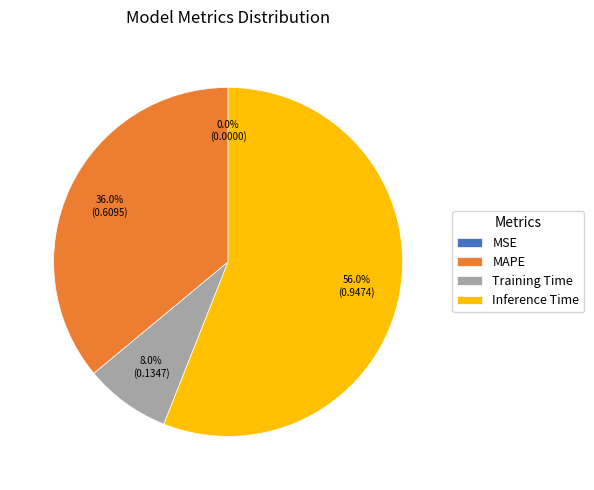

Combined, what portion of the pie is Training Time and MAPE?

44.0%